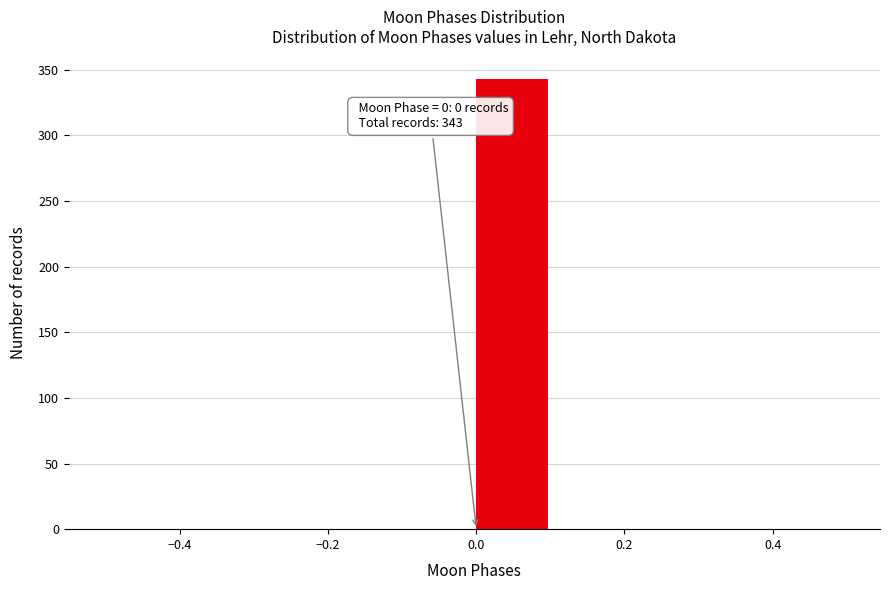

Which range on the x-axis has the tallest bar?

0.0 to 0.1